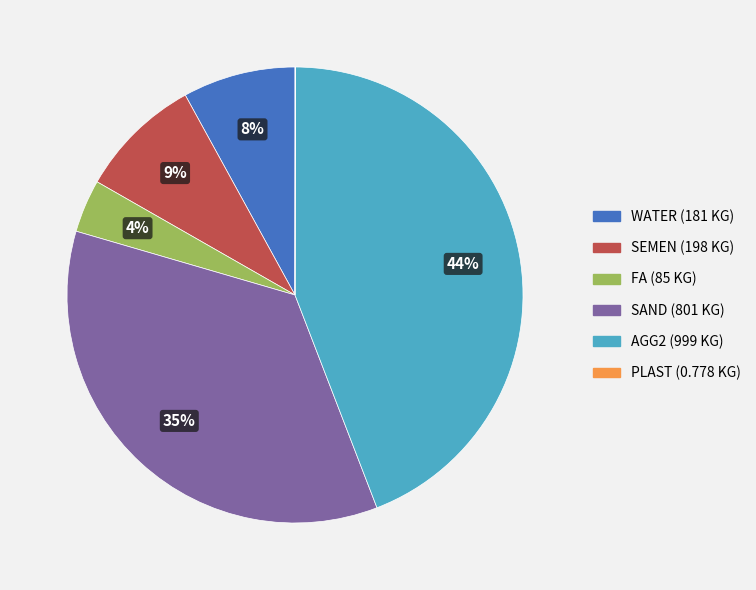

To the nearest percent, what portion does SEMEN represent?

9%